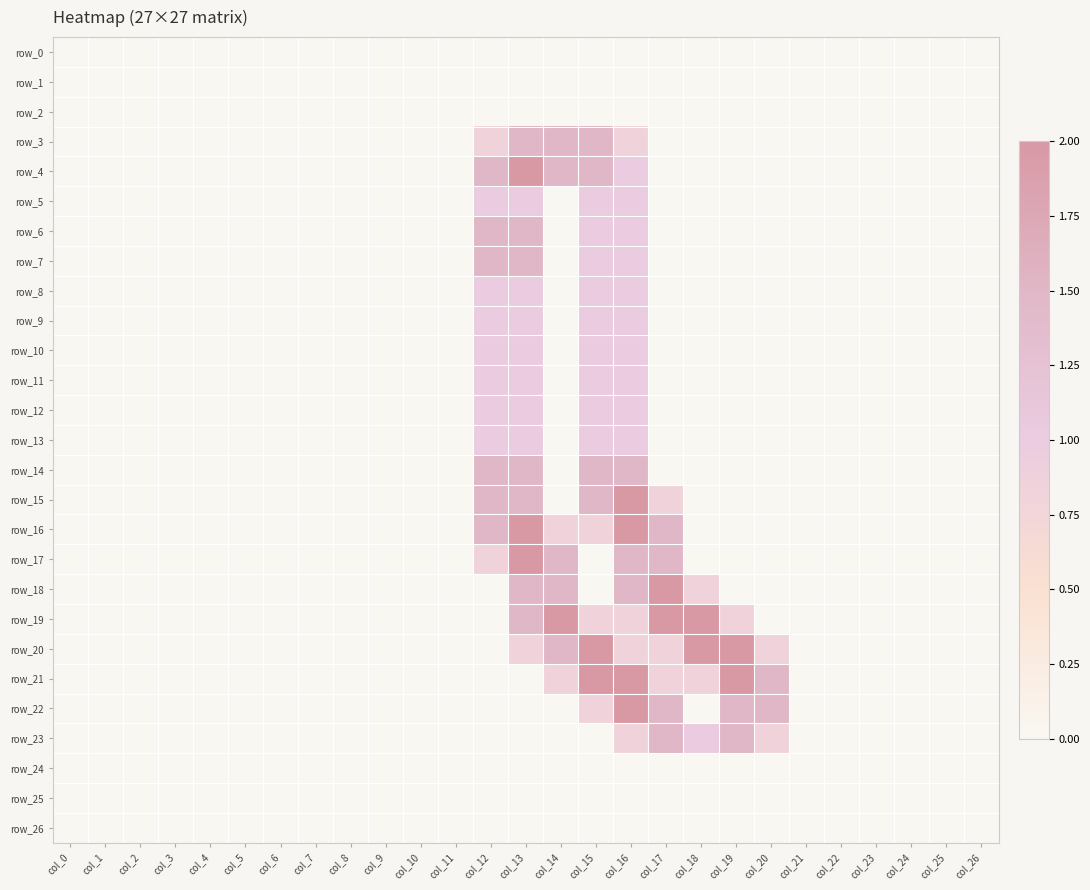

The value of row_13 at col_14 is 0.7. True or false?

False